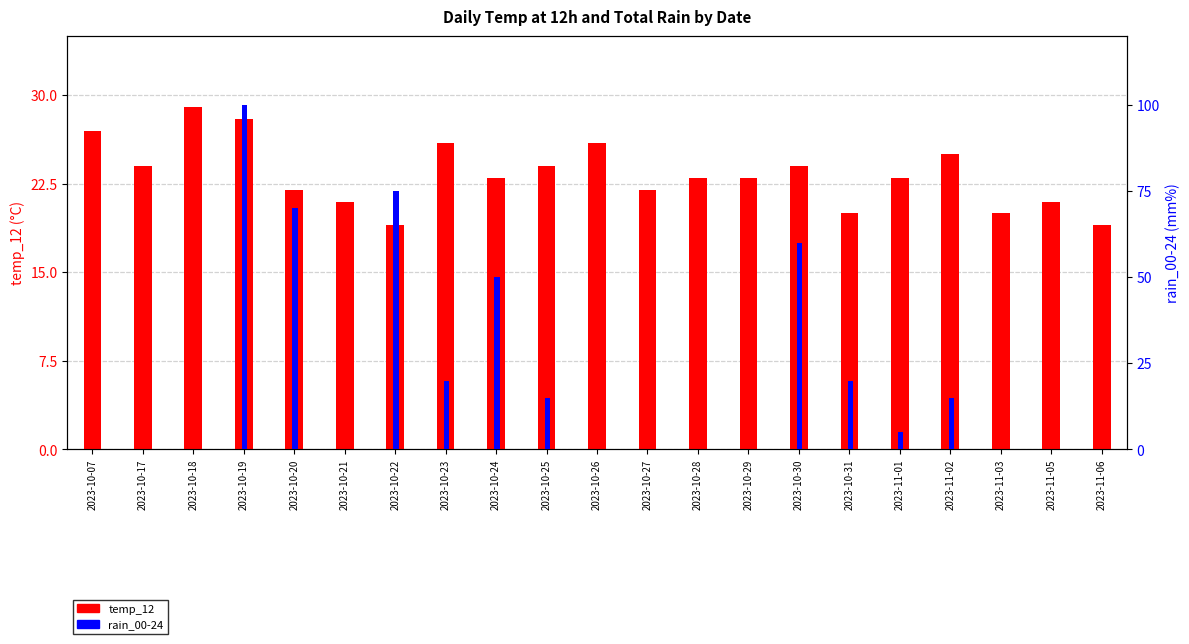

What is the greatest value displayed?

100